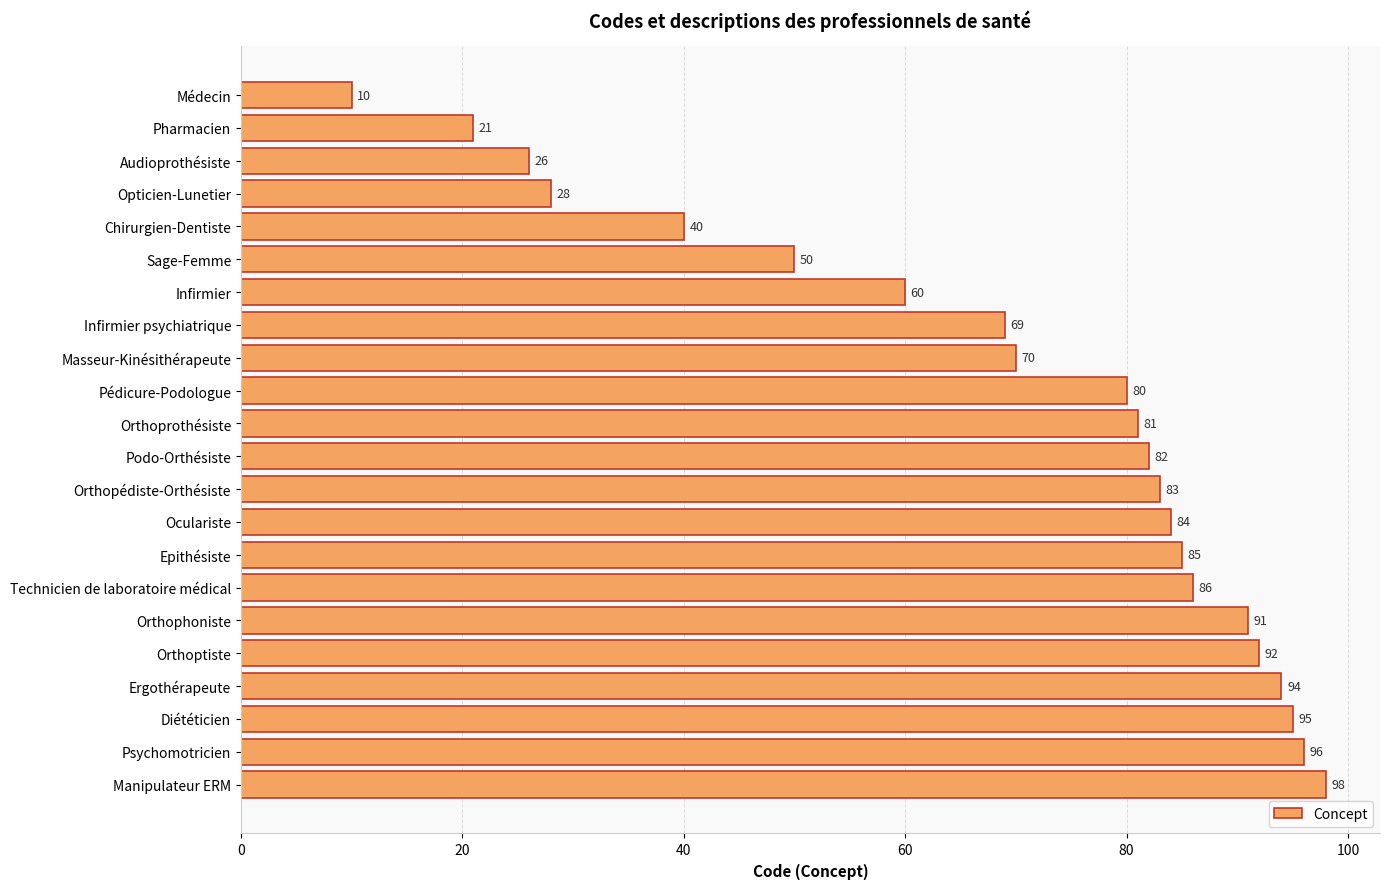

What is the average value?

69